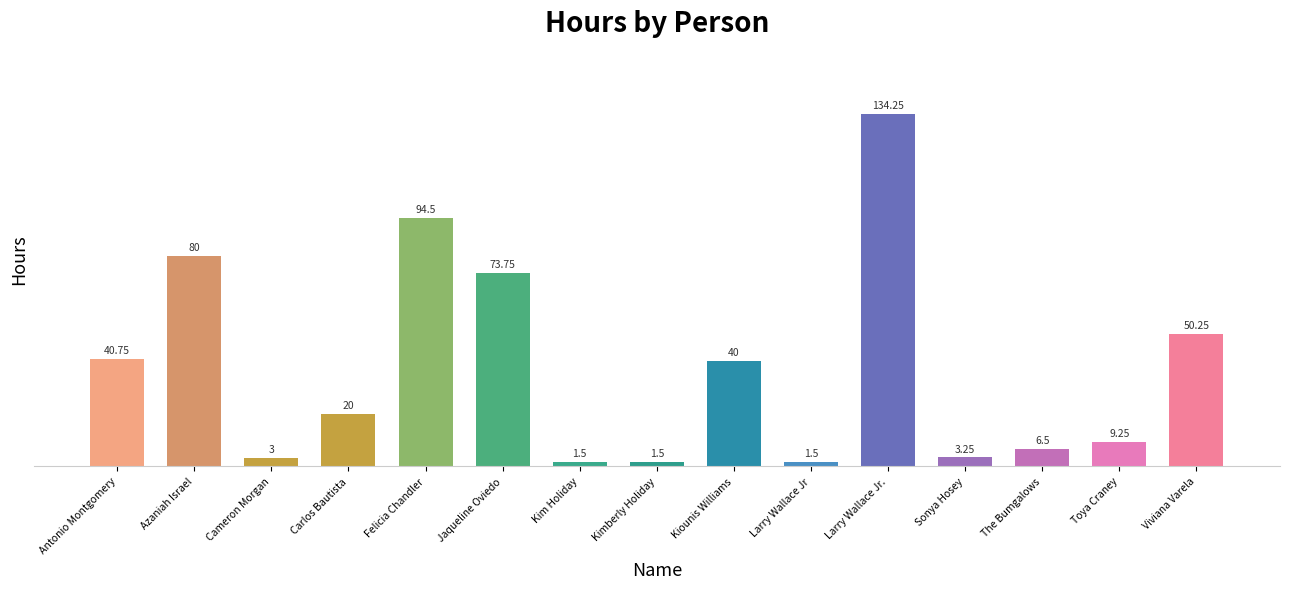

What is the sum of the values at Carlos Bautista and Kim Holiday?

21.5